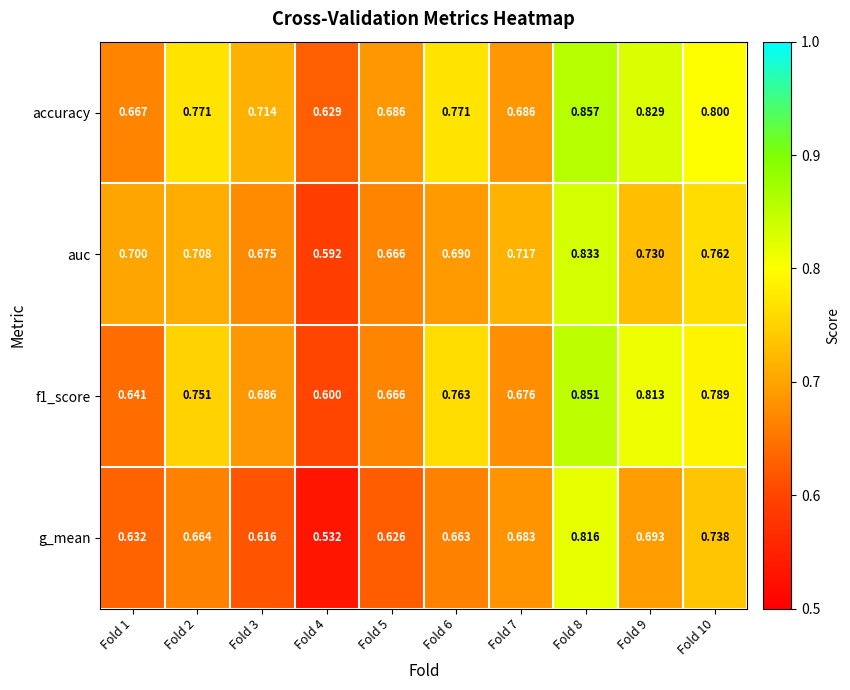

Between Fold 1 and Fold 5, which series saw the biggest shift?

auc